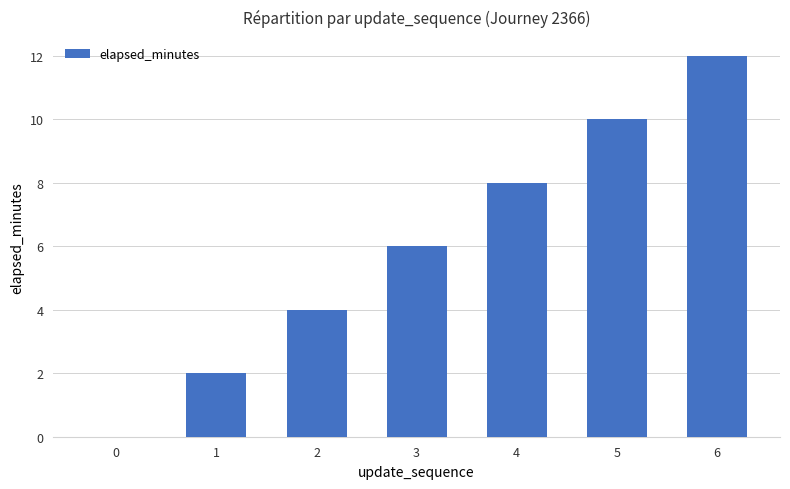

Count the number of data series in this chart.

1